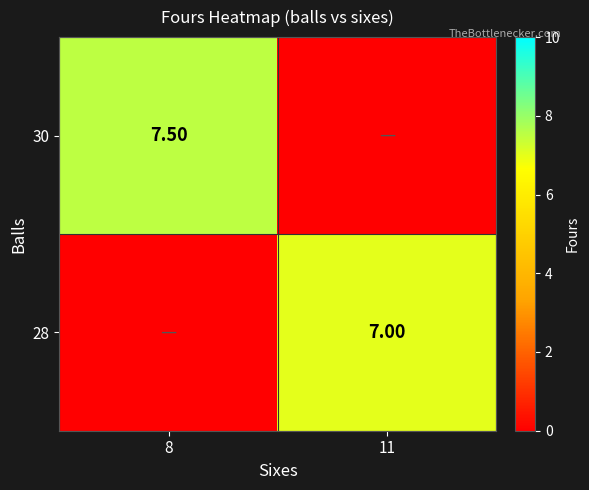

Is the value of 28 at 11 greater than the value of 30 at 8?

No